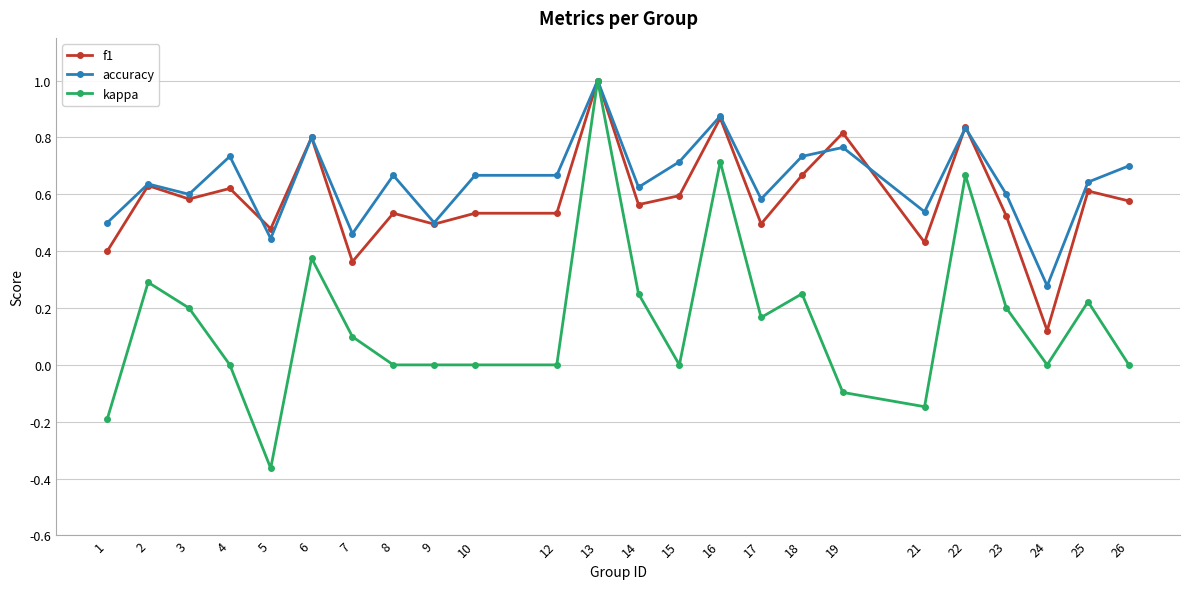

How many lines are shown in the chart?

3